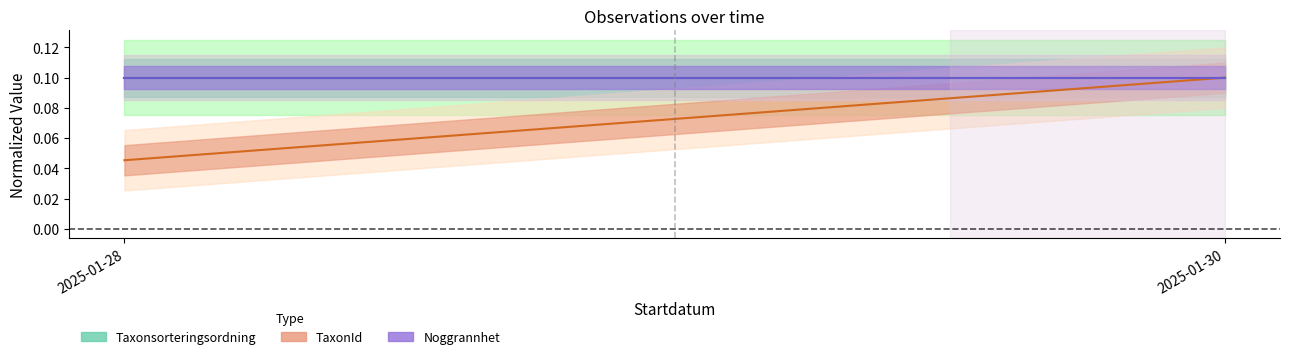

What is the sum of the Noggrannhet values at 2025-01-28 and 2025-01-30?

0.2